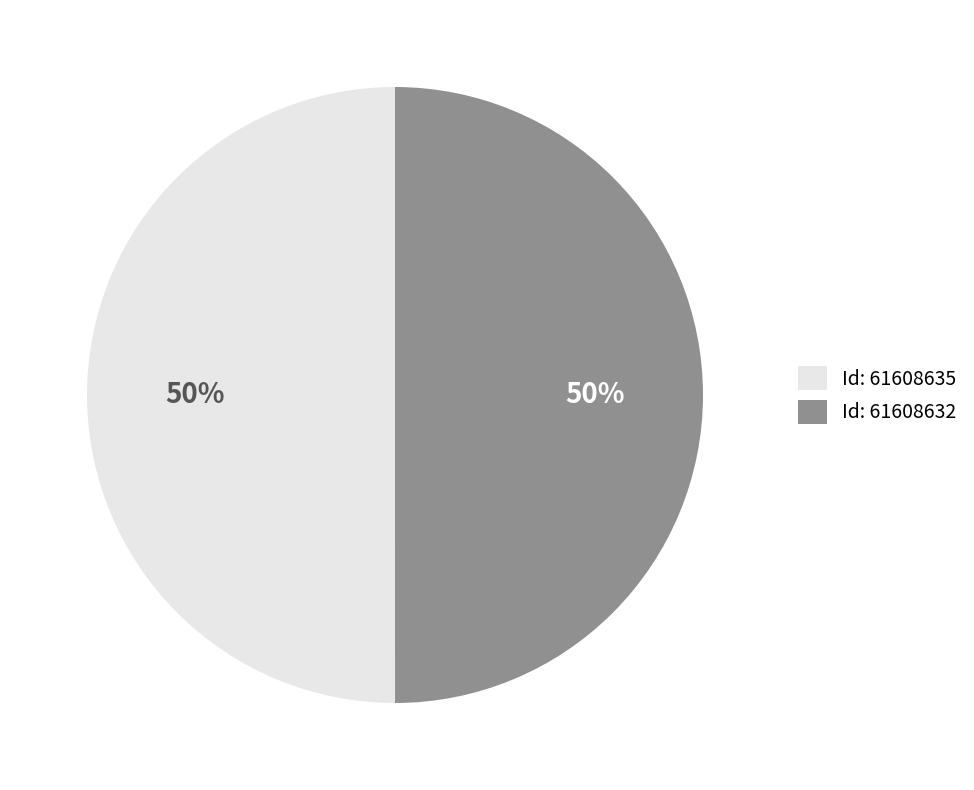

How many slices are in this pie chart?

2